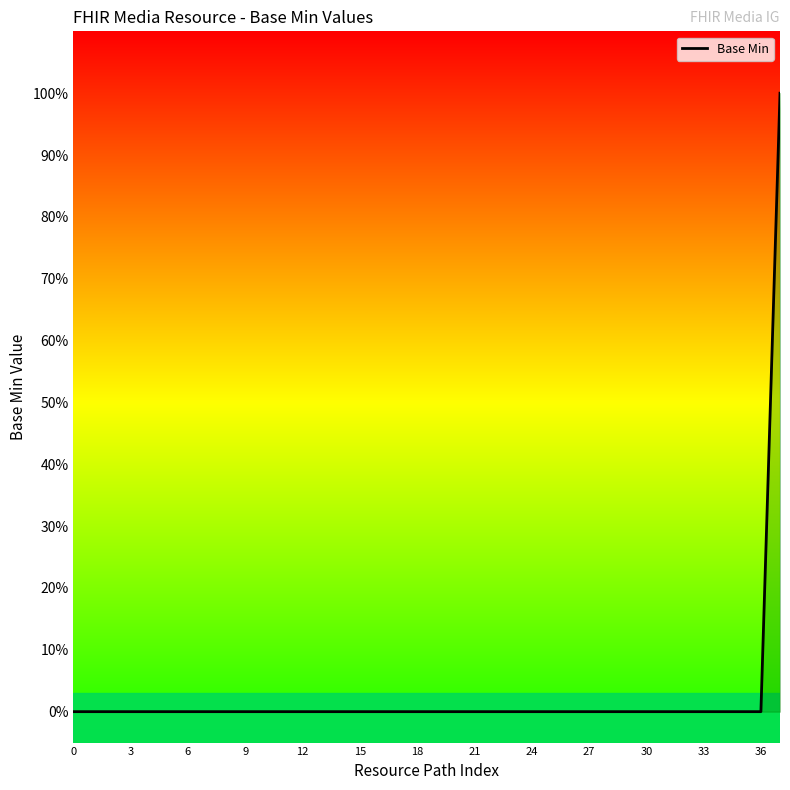

Does the chart have visible grid lines?

No